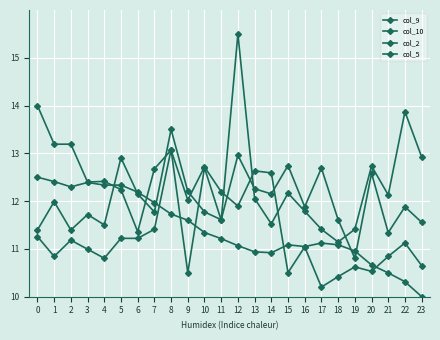

How many times do col_2 and col_10 cross each other?

5